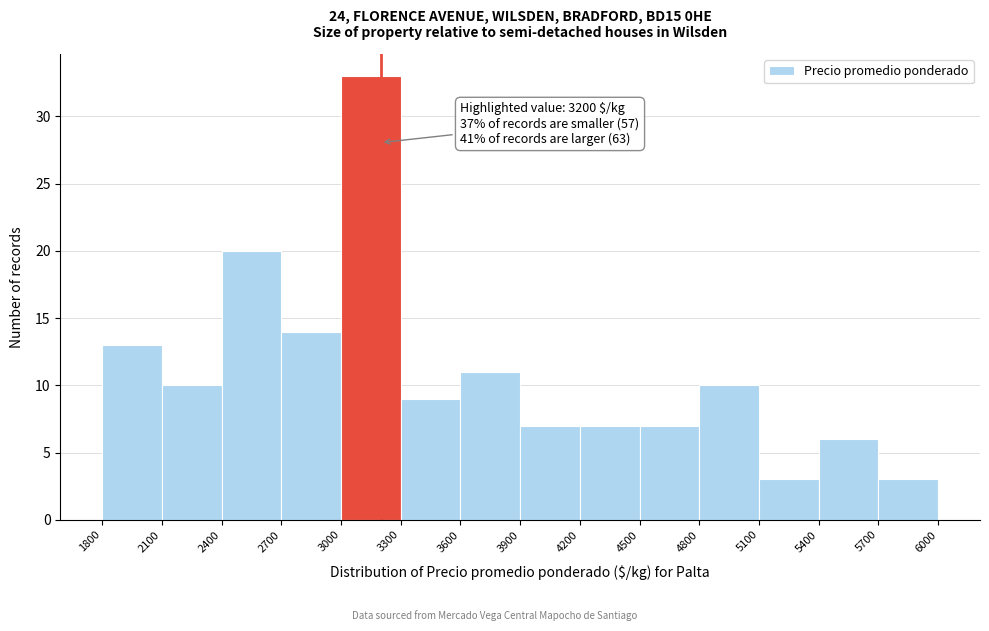

Over which range of the x-axis is the bar tallest?

3000 to 3300